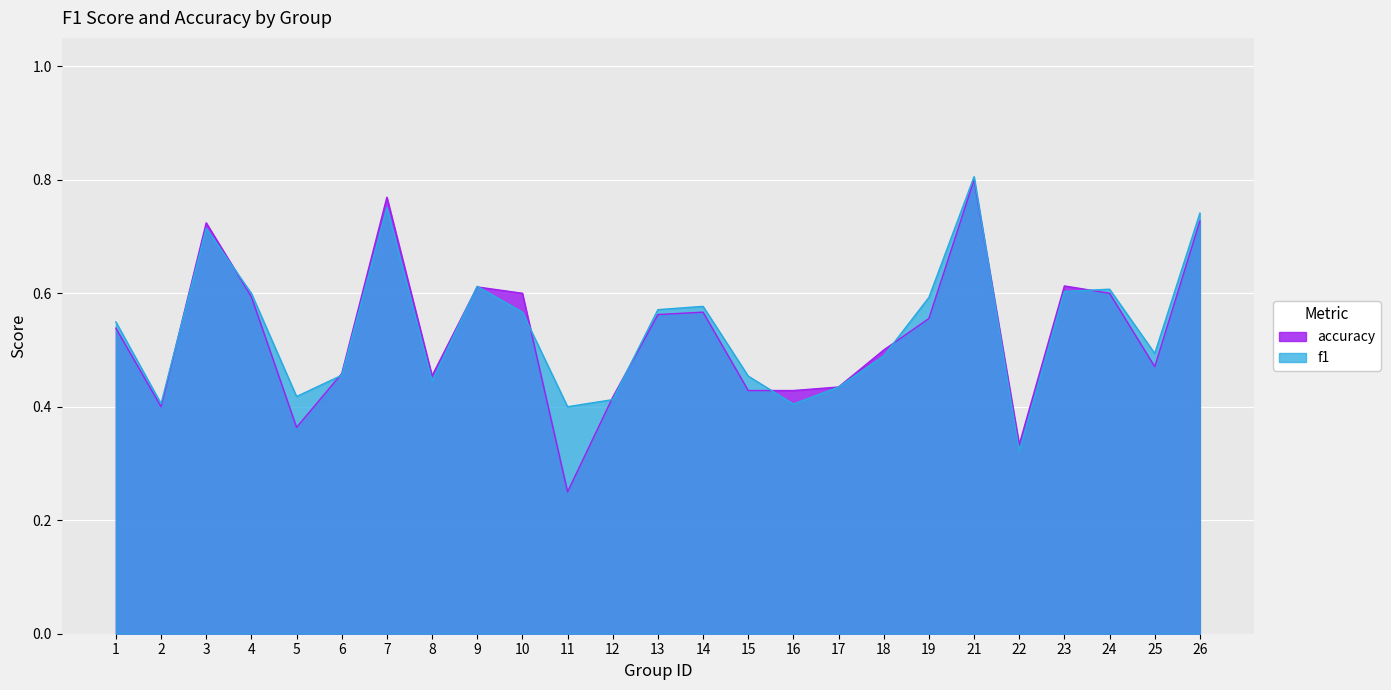

True or false: accuracy has a value of 1.4 at 7.

False